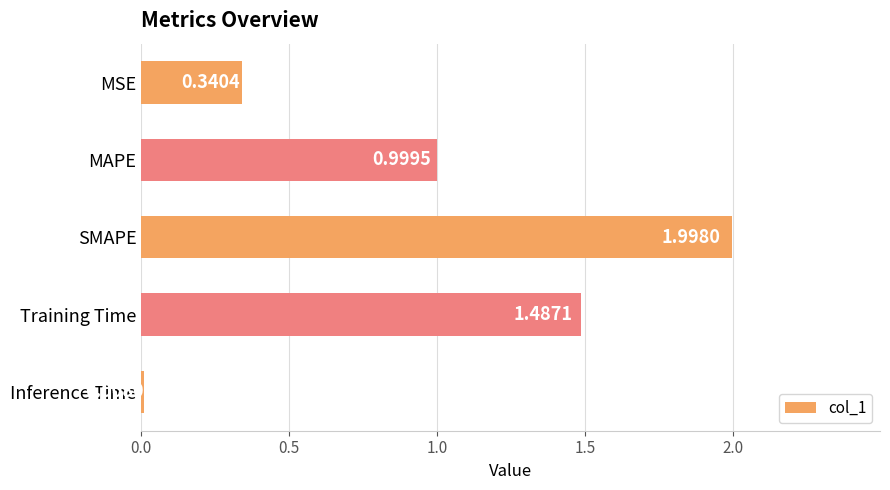

Which has a higher value, SMAPE or MSE?

SMAPE